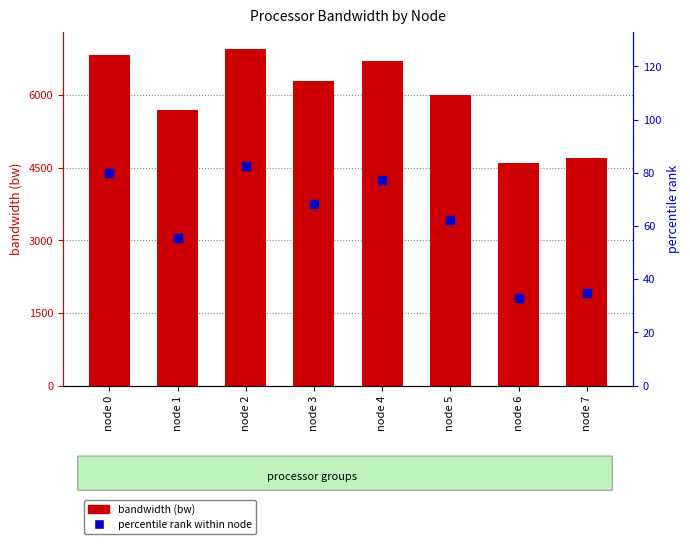

Which series has the largest Y range (max minus min)?

bandwidth (bw)